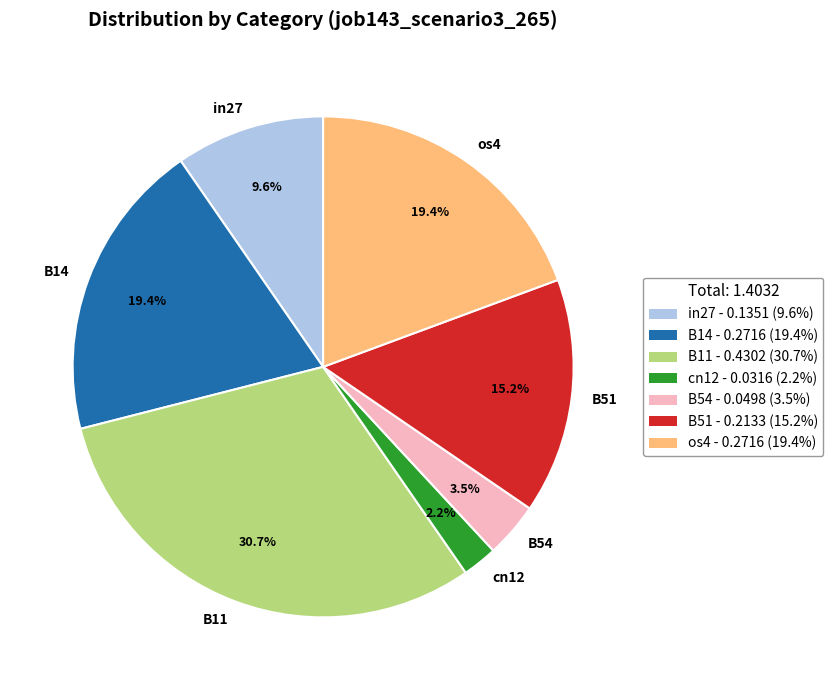

Which slice is the largest?

B11